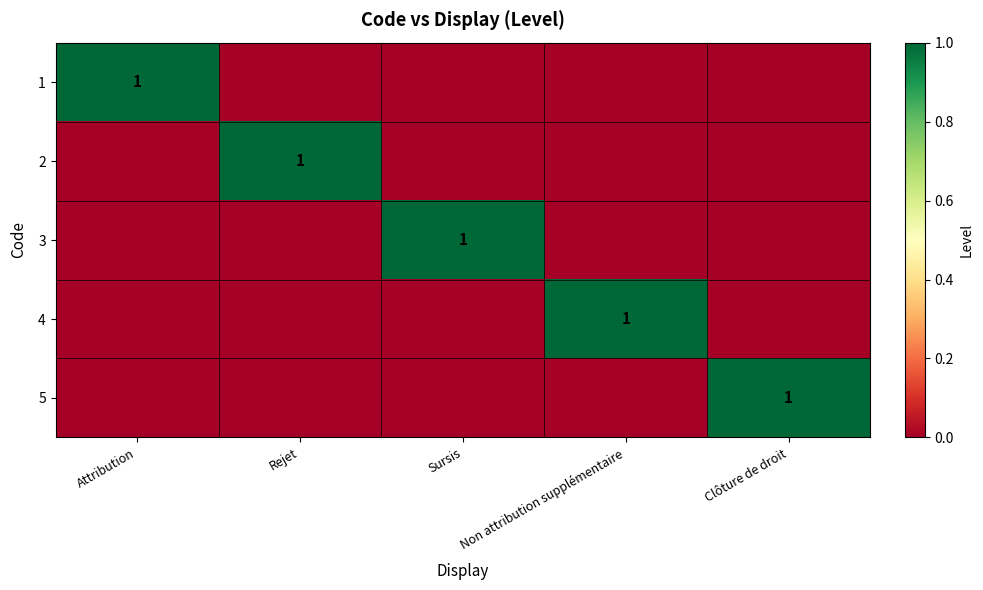

The 1 series shows 2 at Attribution. True or false?

False